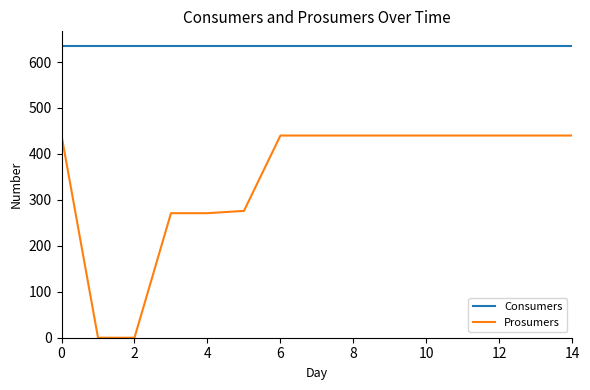

What is the maximum value shown in the chart?

635